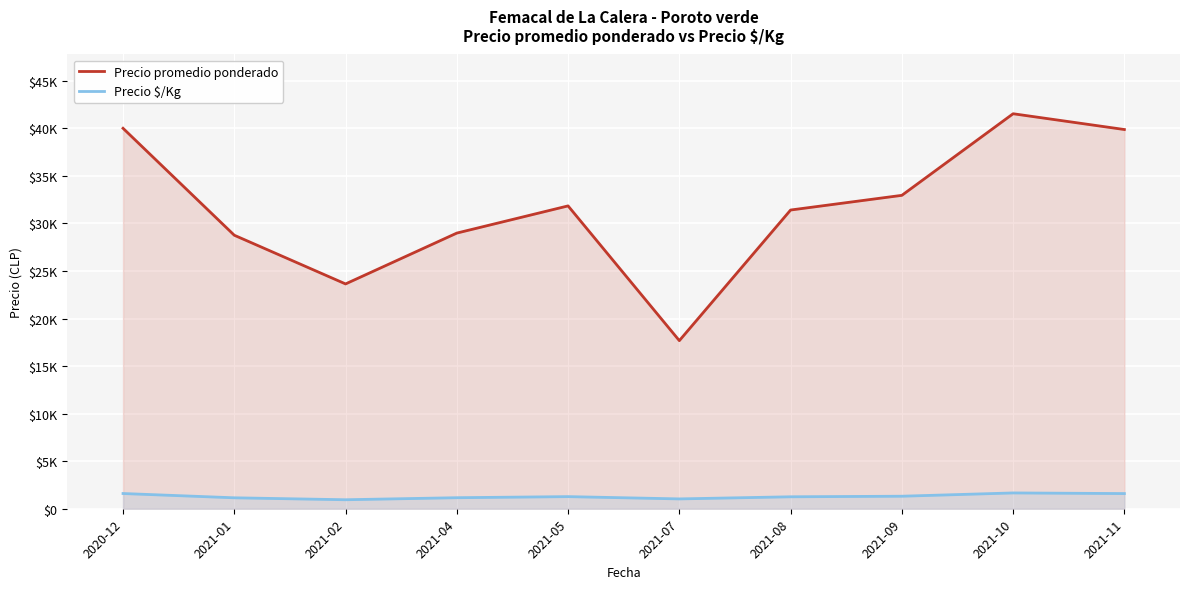

Is the value of Precio $/Kg at 2021-09 greater than the value of Precio promedio ponderado at 2021-11?

No